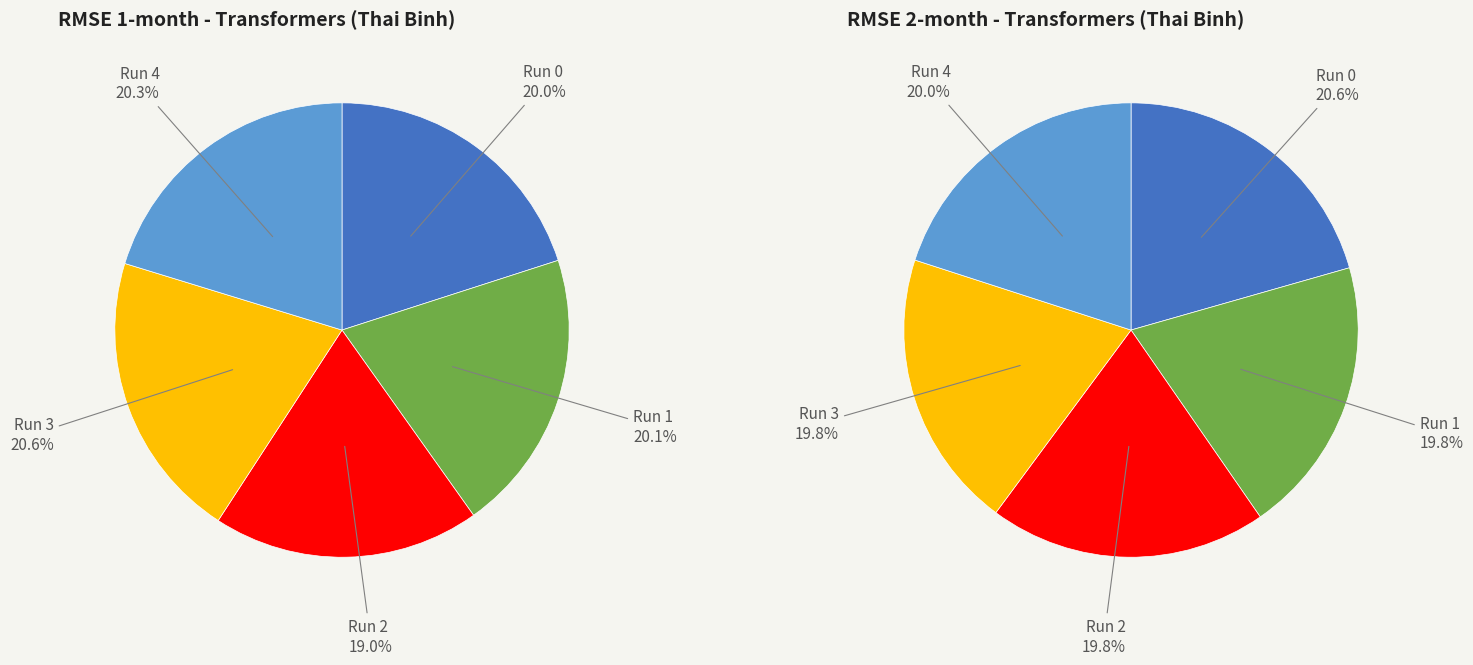

Count the number of slices in the pie.

5